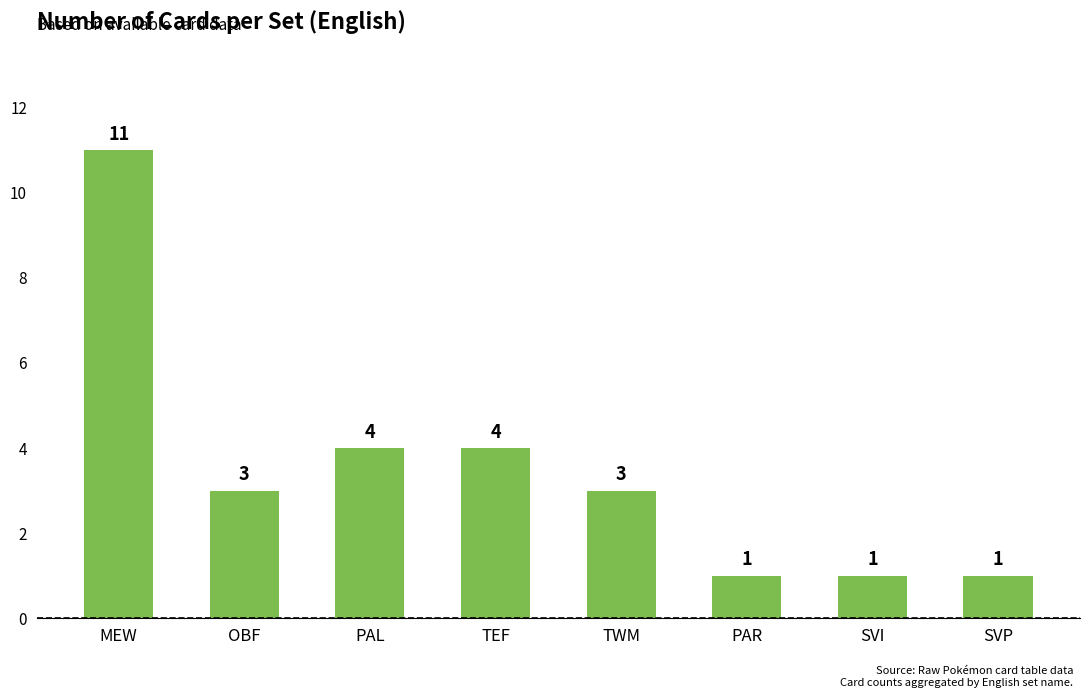

What is the change in value from PAL to SVI?

-3